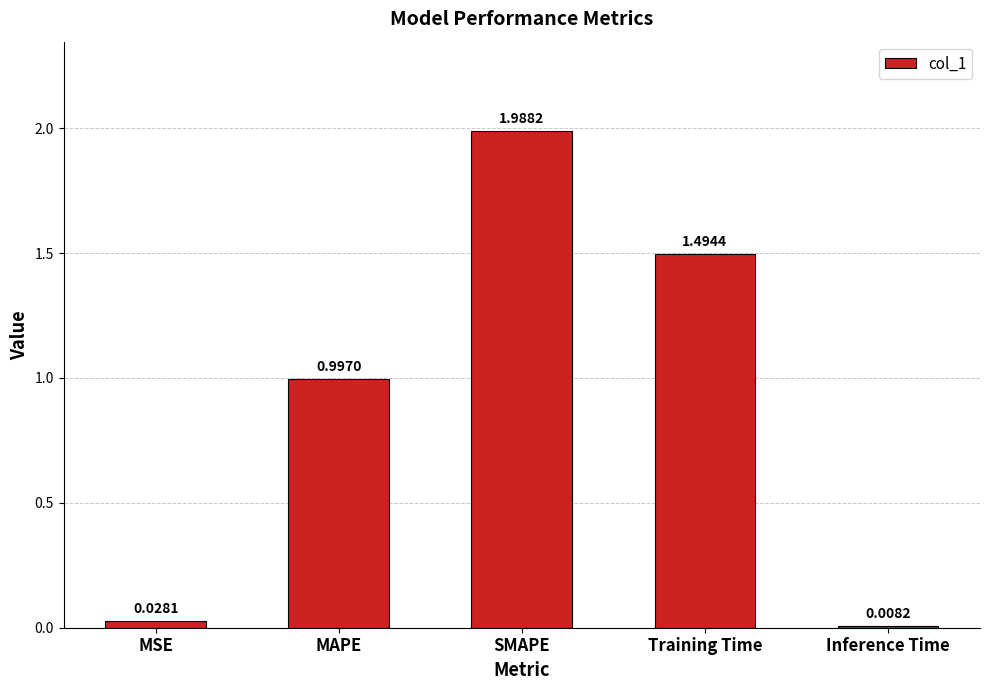

Does the chart contain any negative values?

No